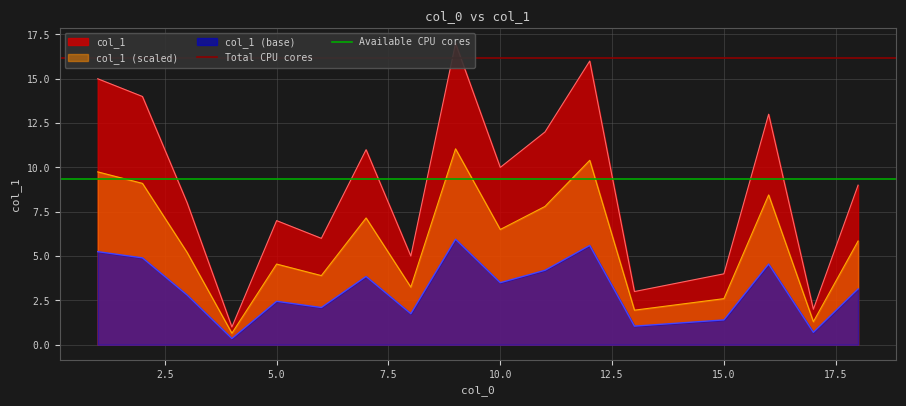

True or false: col_1 (base) has a value of 2.4 at 5.0.

True